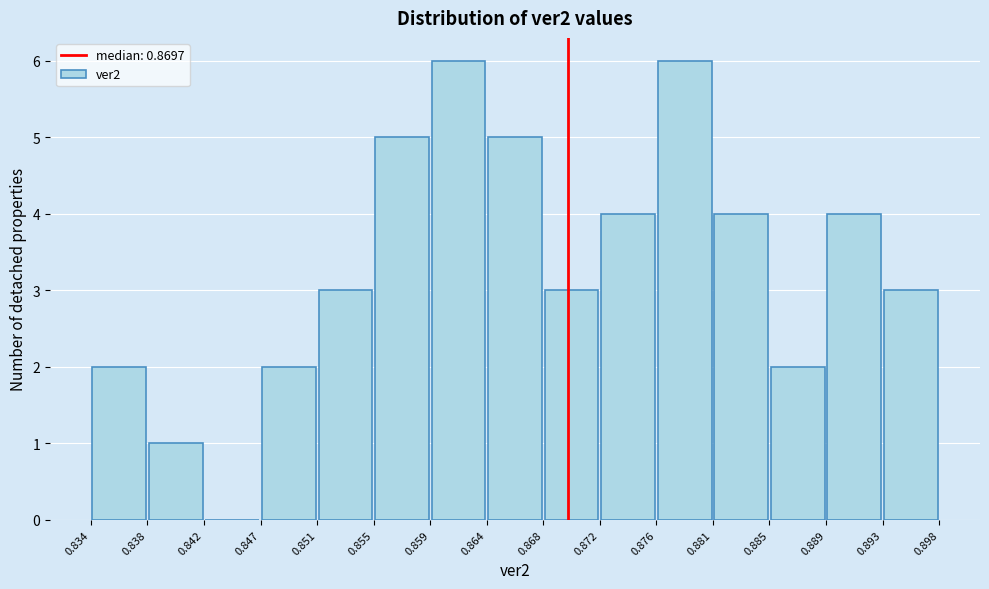

What is the height of the bar covering 0.868 to 0.872 on the x-axis? The values are not printed on the chart, so give them approximately, as read against the axis.

3